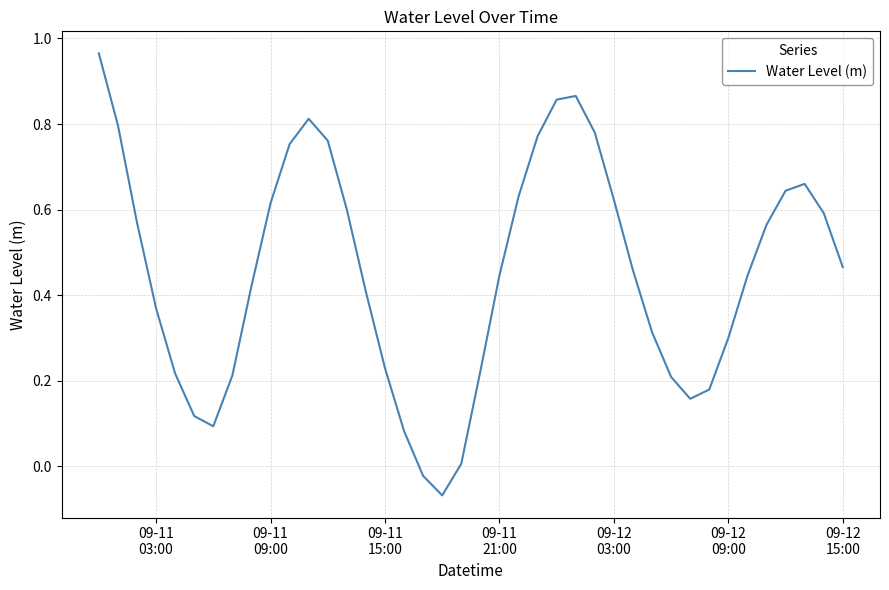

What is the average value?

0.5